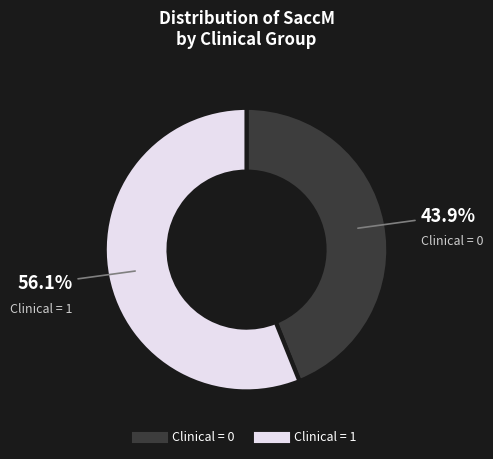

Is there a majority slice in this chart?

Yes